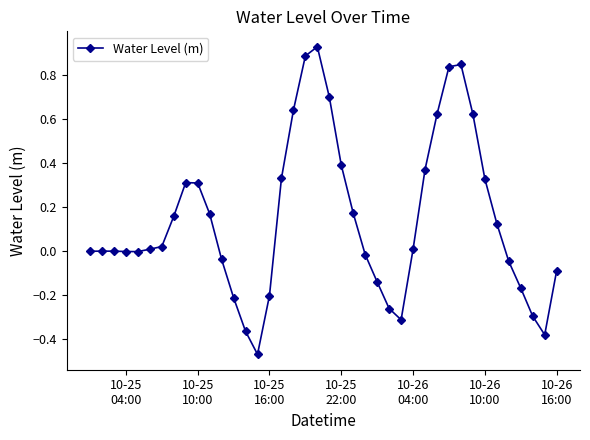

What is the difference between the maximum and minimum values?

1.4